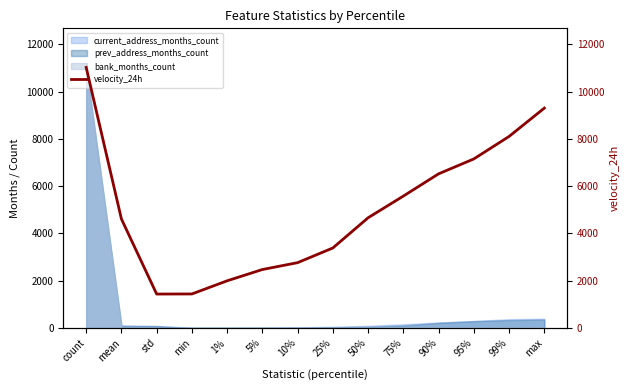

Read the value at mean.

4613.1